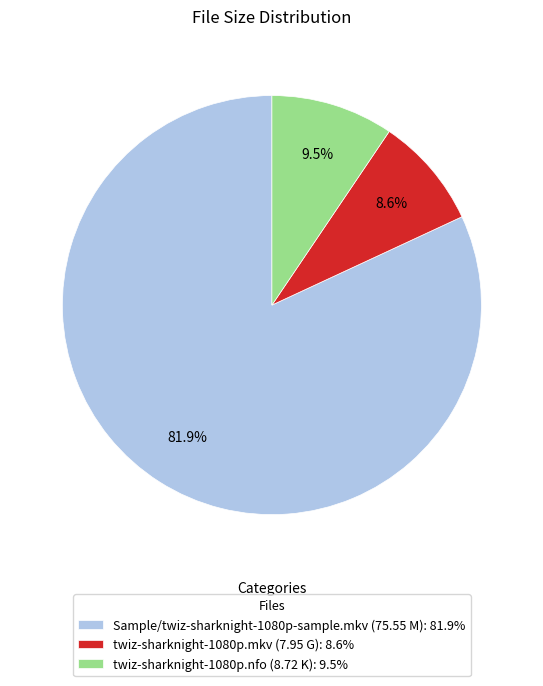

Between twiz-sharknight-1080p.nfo (8.72 K): 9.5% and twiz-sharknight-1080p.mkv (7.95 G): 8.6%, which is larger?

twiz-sharknight-1080p.nfo (8.72 K): 9.5%